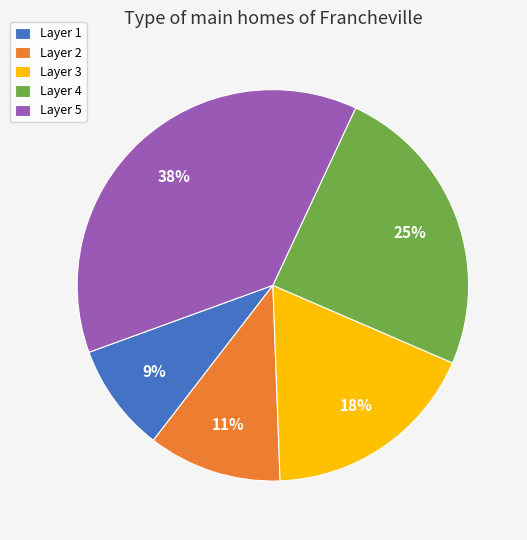

Rank the categories by value from highest to lowest.

Layer 5, Layer 4, Layer 3, Layer 2, Layer 1